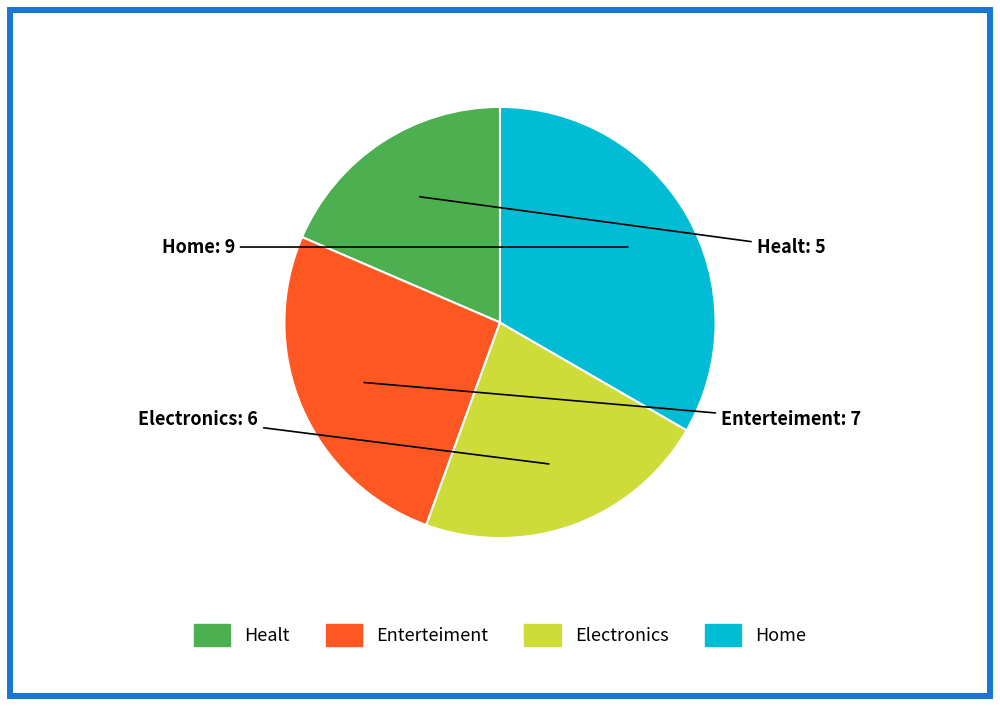

True or false: Healt accounts for 19% of the total.

True